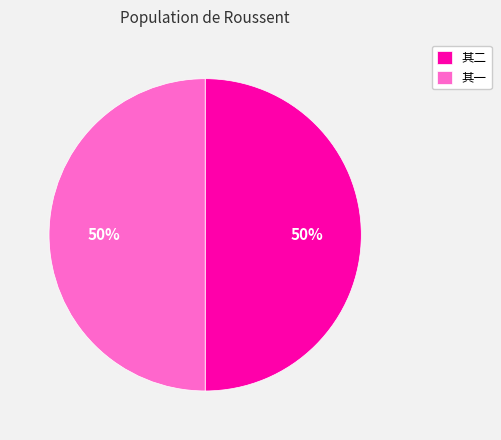

To the nearest percent, what is the average slice percentage?

50%